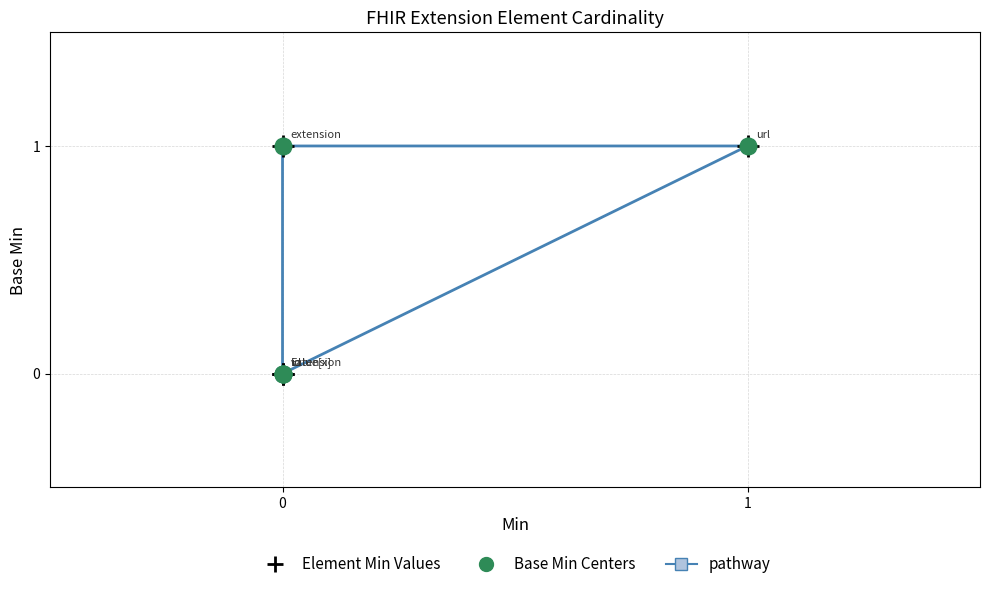

True or false: Element Min Values and Base Min Centers intersect in this chart.

False